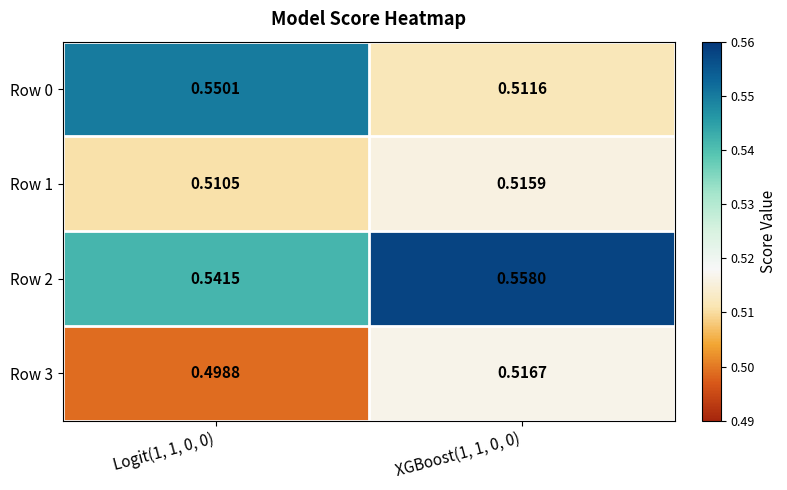

Is the value of Row 3 at XGBoost(1, 1, 0, 0) greater than the value of Row 0 at Logit(1, 1, 0, 0)?

No